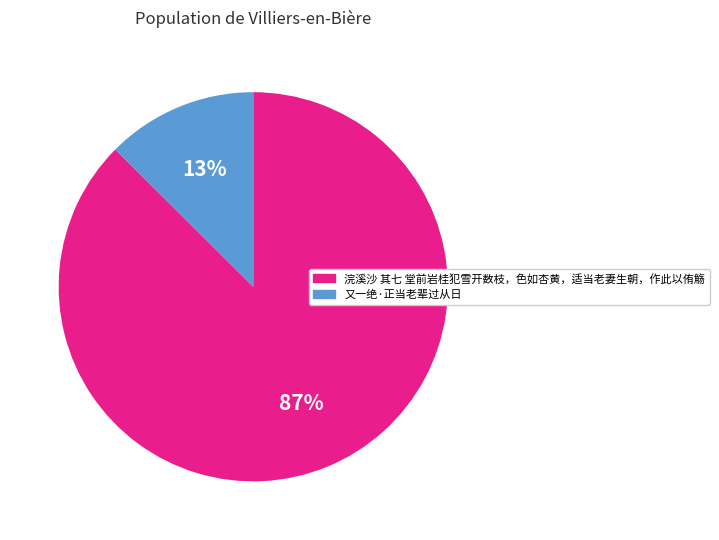

Which category has the biggest portion of the pie?

浣溪沙 其七 堂前岩桂犯雪开数枝，色如杏黄，适当老妻生朝，作此以侑觞